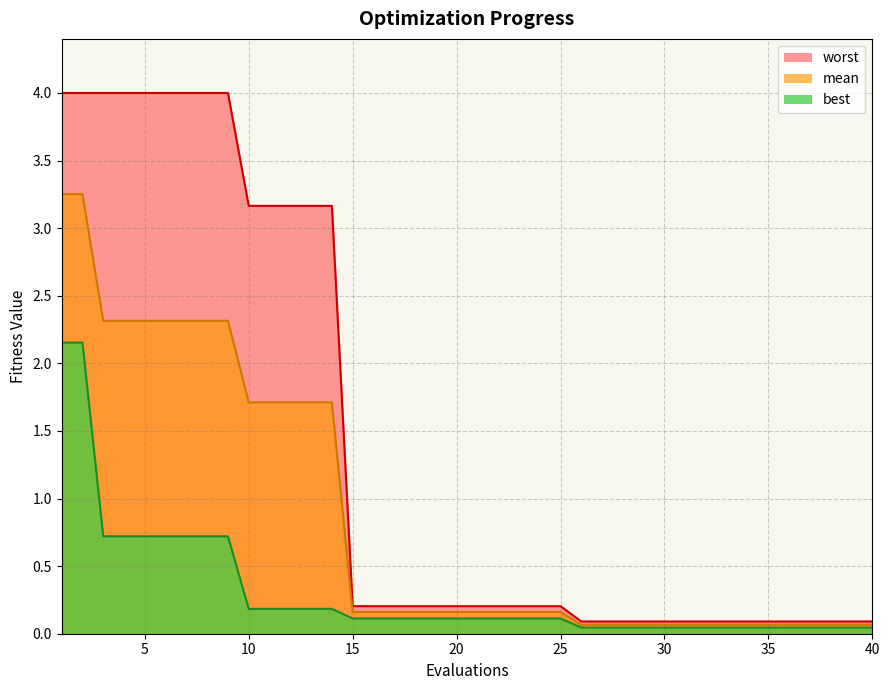

Rank the series at 6 from highest to lowest value.

worst, mean, best